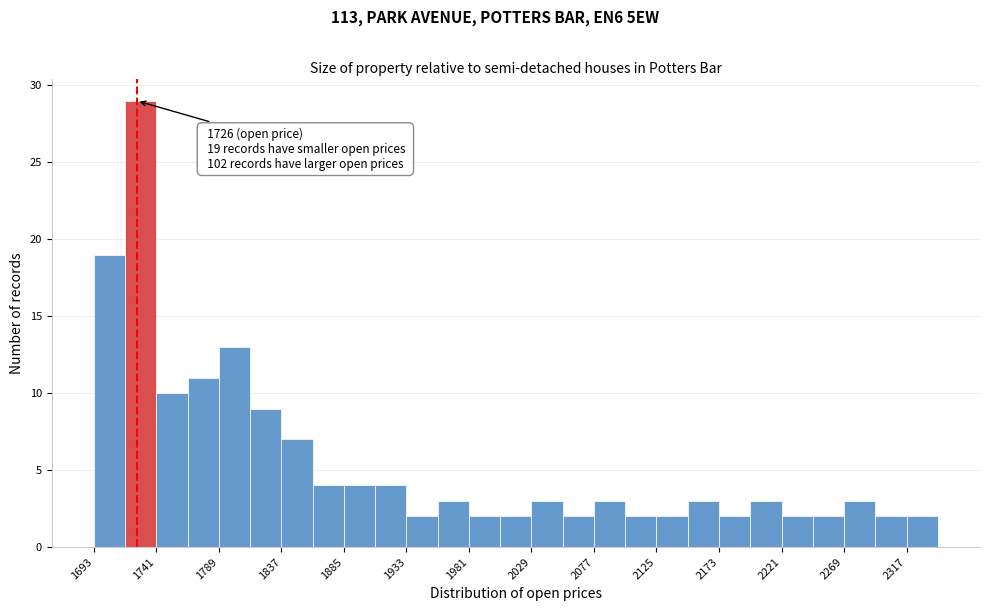

Which range on the x-axis has the tallest bar?

1717 to 1741